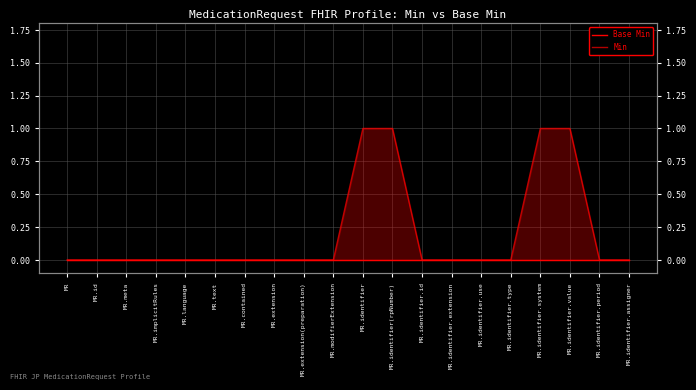

What is the sum of all Min values?

4